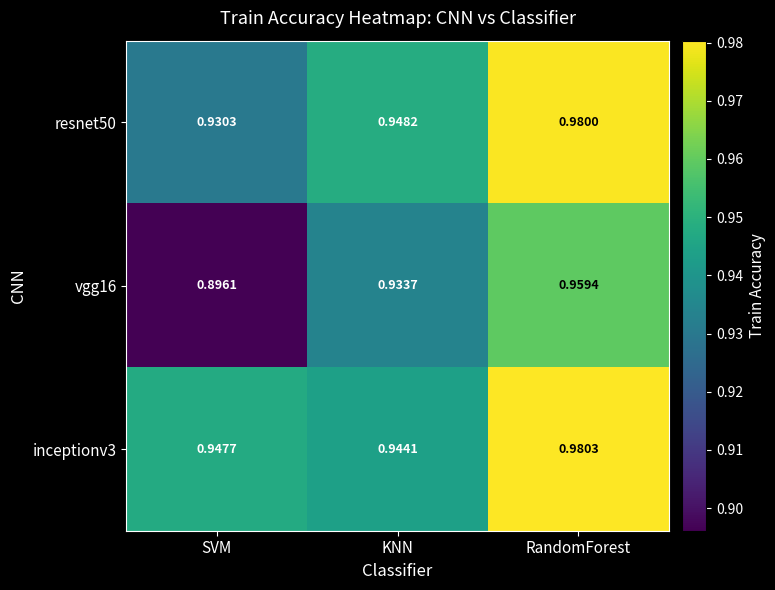

Which category has the highest value across all series?

RandomForest